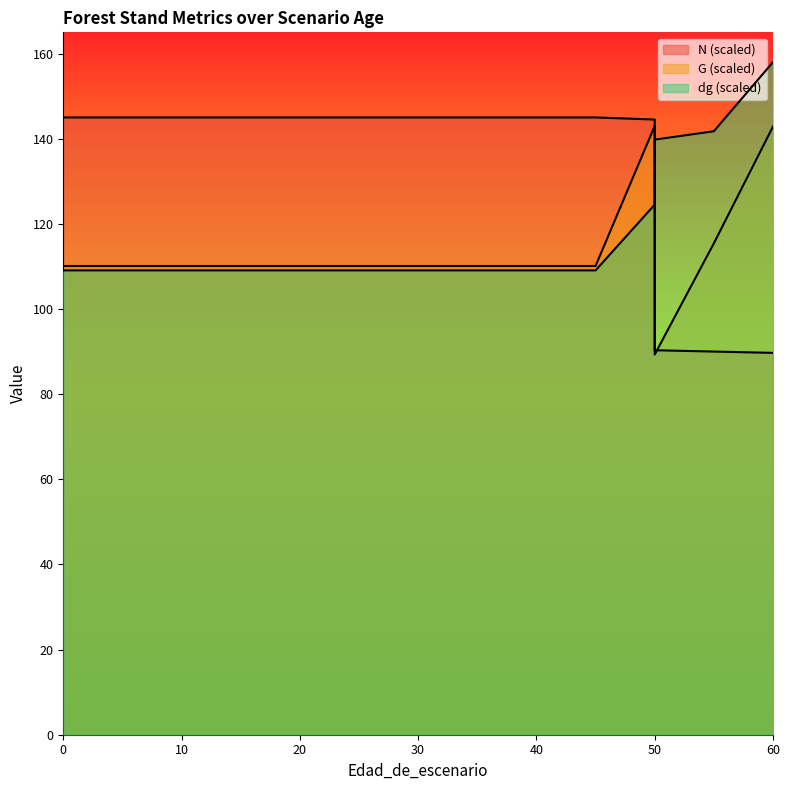

True or false: G has a value of 61.6 at 45.

False